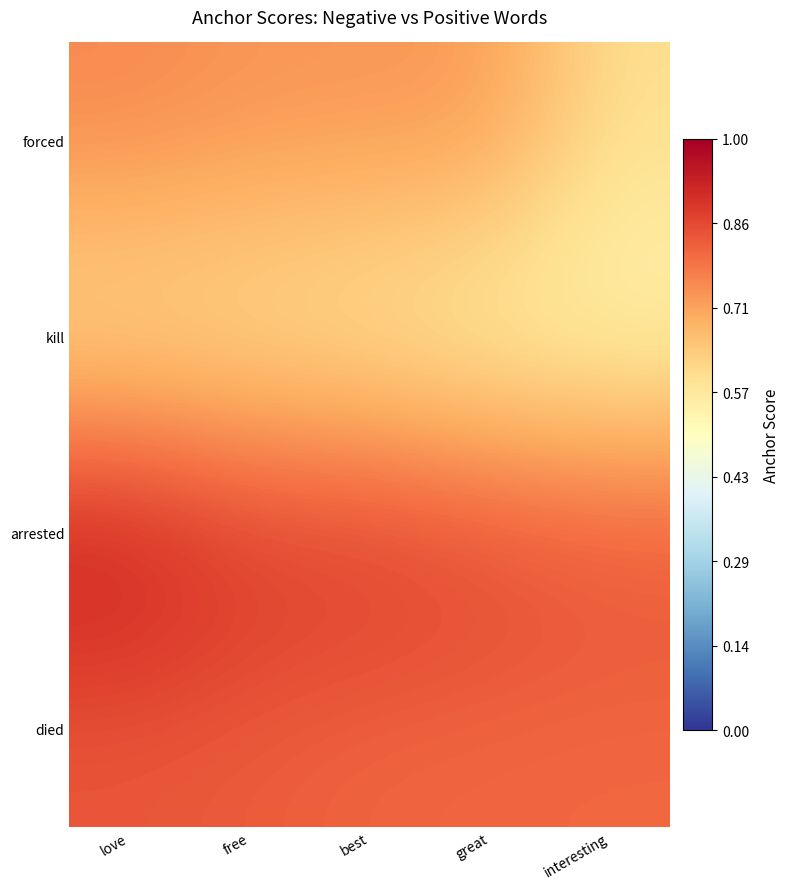

What is the difference between the highest and lowest values at great?

0.3